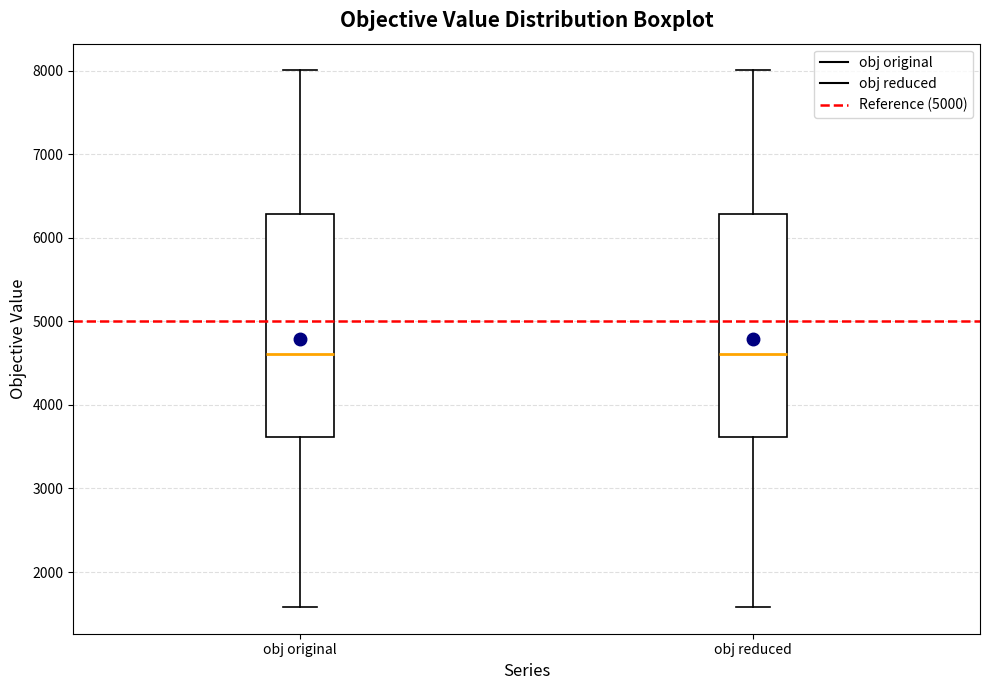

Reading left to right, transcribe this box plot: for each box, give where its median line is, the range the box spans, and where its two whiskers end, as read against the y-axis. The values are not printed on the chart, so give them approximately, as read against the axis.

obj original: median 4600, box 3600 to 6300, whiskers 1600 to 8000
obj reduced: median 4600, box 3600 to 6300, whiskers 1600 to 8000